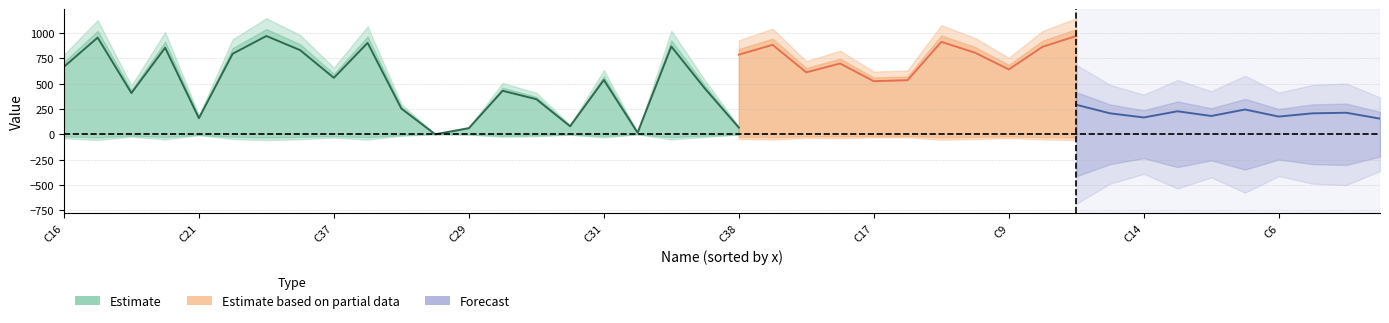

Which category has the highest value across all series?

C32